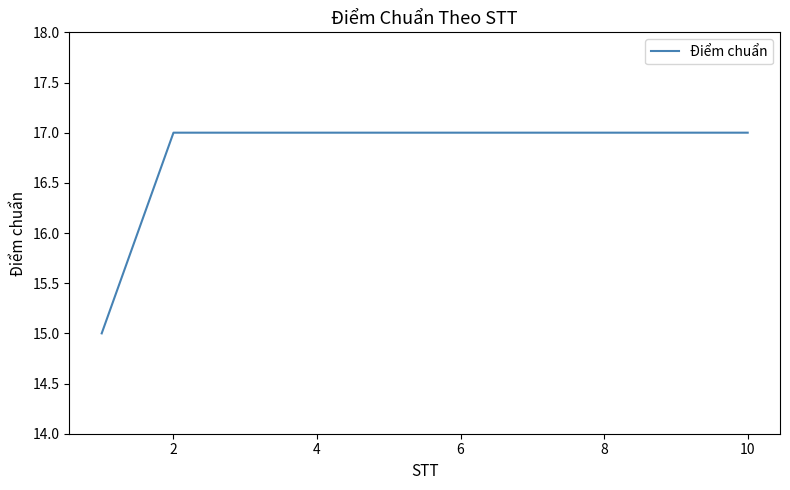

Reading left to right, list all the values displayed in this chart.

15	17	17	17	17	17	17	17	17	17